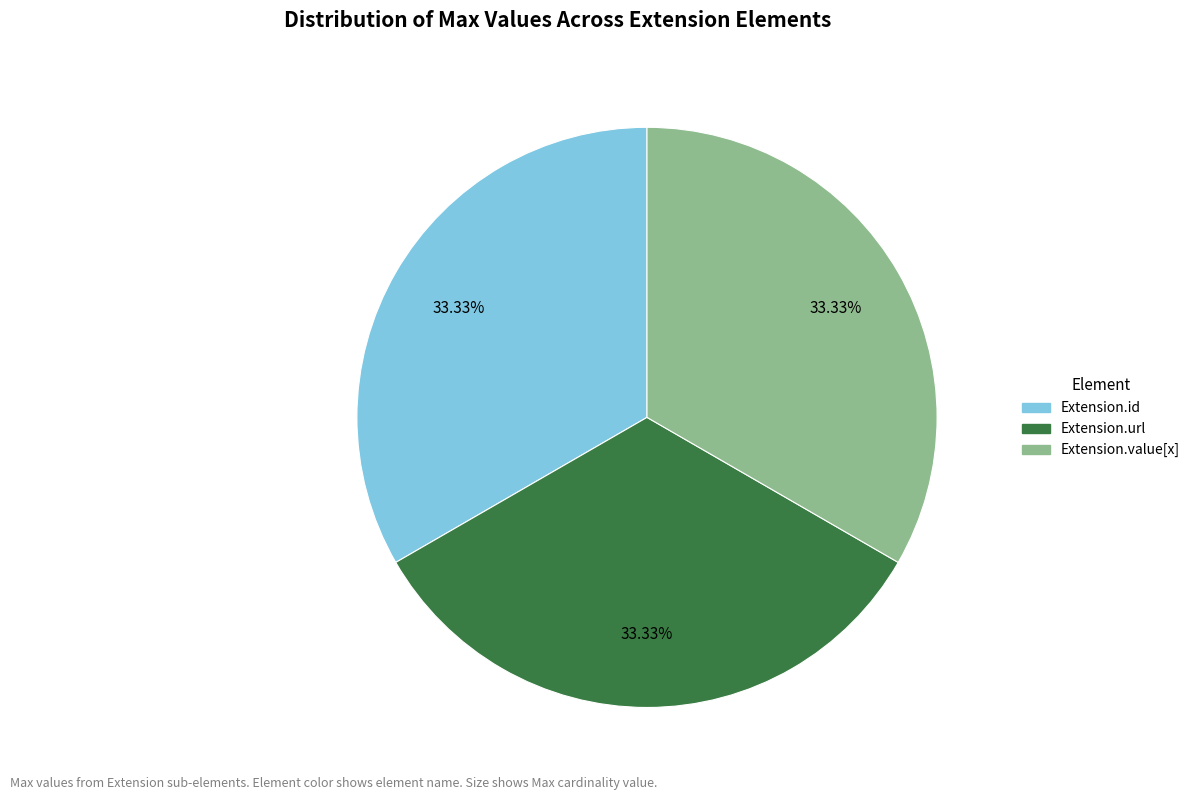

Does any single category account for the majority?

No